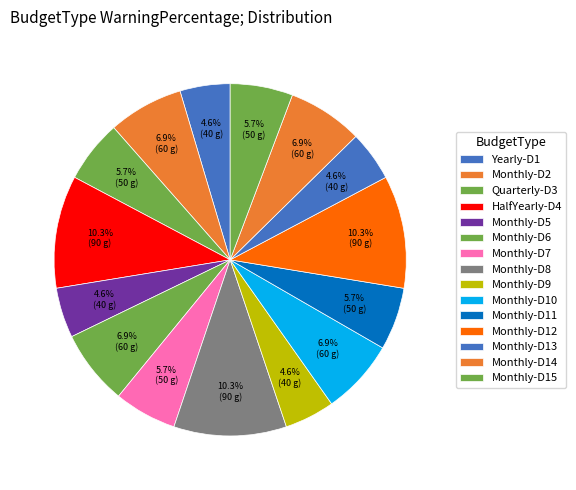

How many slices are in this pie chart?

15